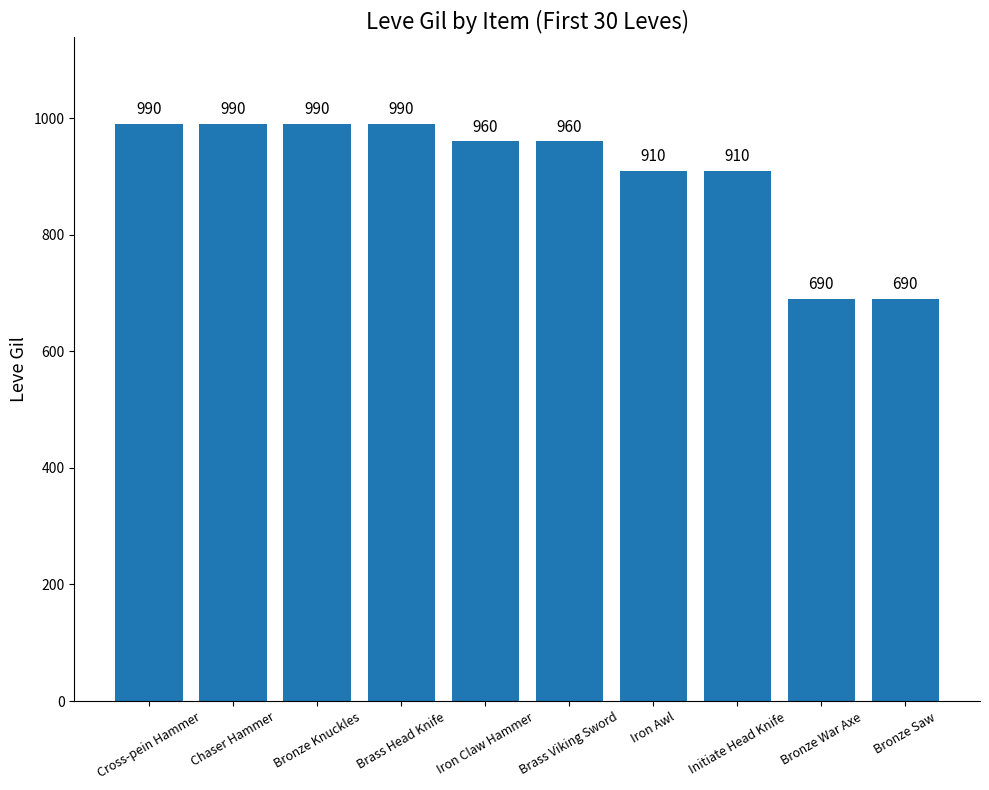

Reading right to left, what are all the values shown in this chart?

Bronze Saw=690	Bronze War Axe=690	Initiate Head Knife=910	Iron Awl=910	Brass Viking Sword=960	Iron Claw Hammer=960	Brass Head Knife=990	Bronze Knuckles=990	Chaser Hammer=990	Cross-pein Hammer=990